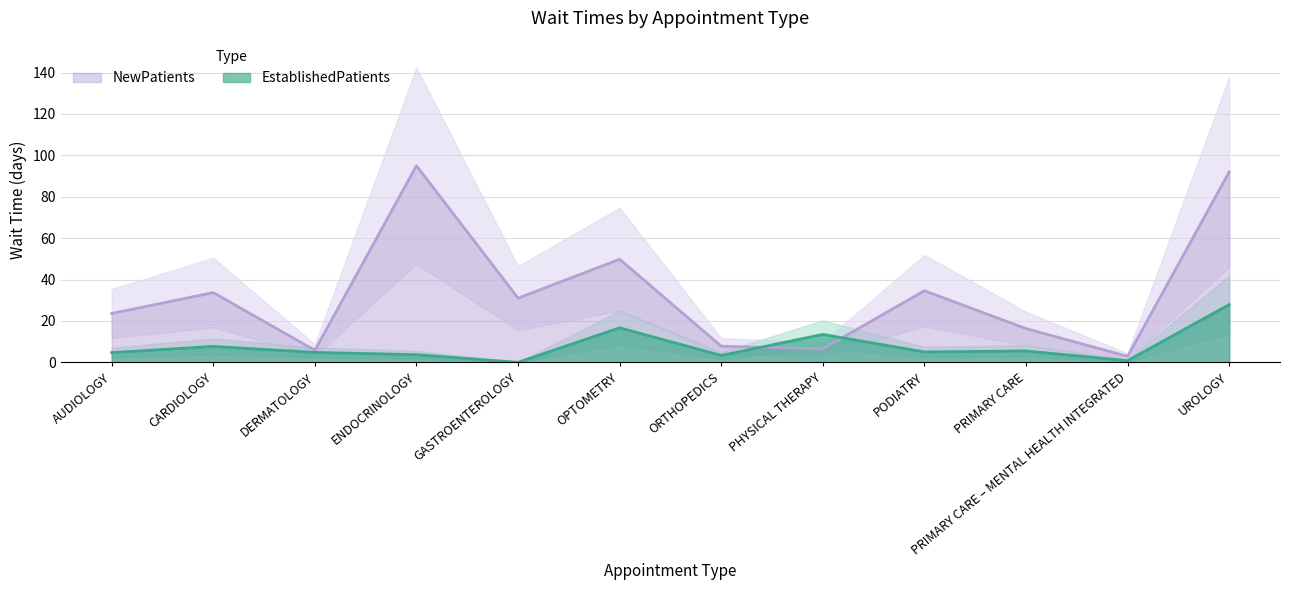

Where do NewPatients and EstablishedPatients first cross each other?

ORTHOPEDICS and PHYSICAL THERAPY